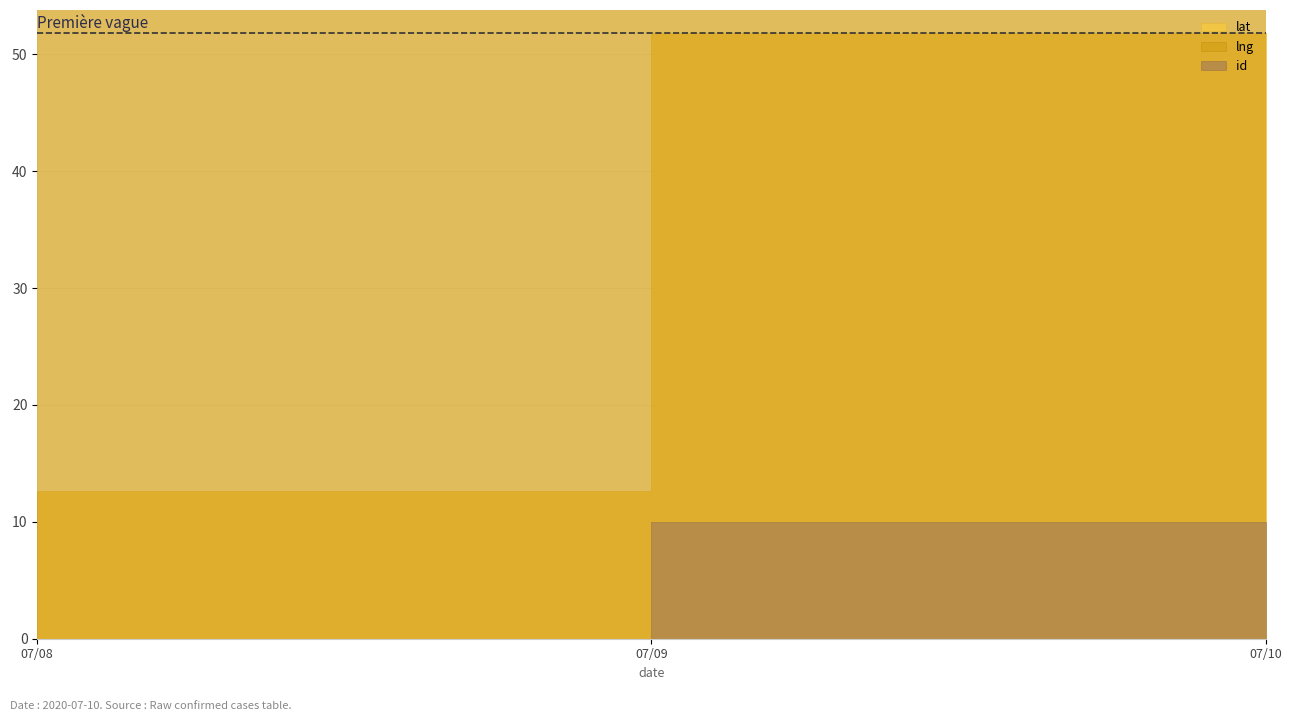

Between 2020-07-10 and 2020-07-10, which series saw the biggest shift?

id